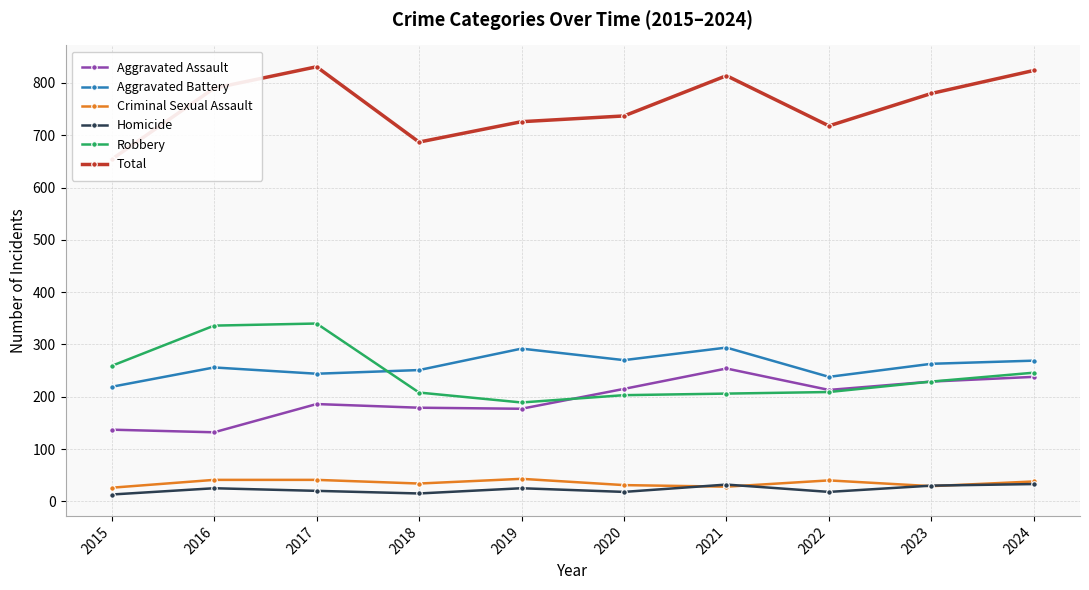

What is the value of the Homicide point at the 8th from the left?

18